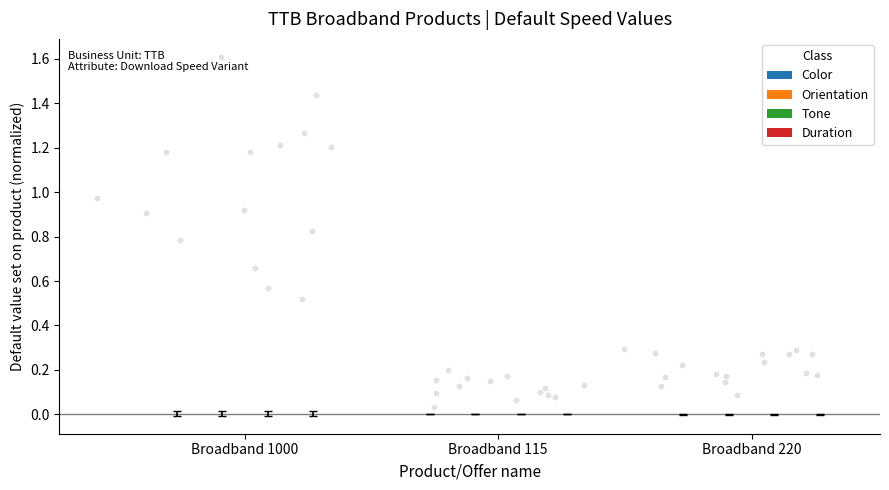

At which category is the sum across all series the highest?

Broadband 1000